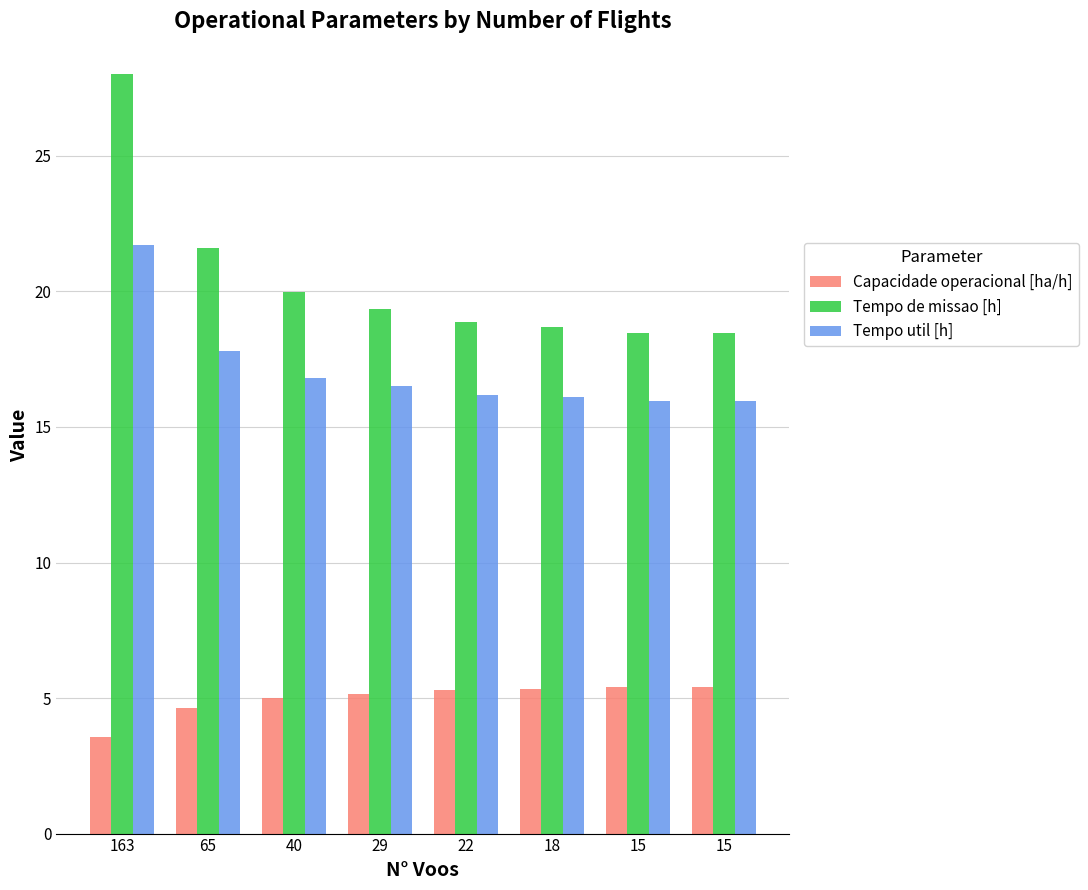

The Tempo de missao [h] series shows 19.4 at 29. True or false?

True